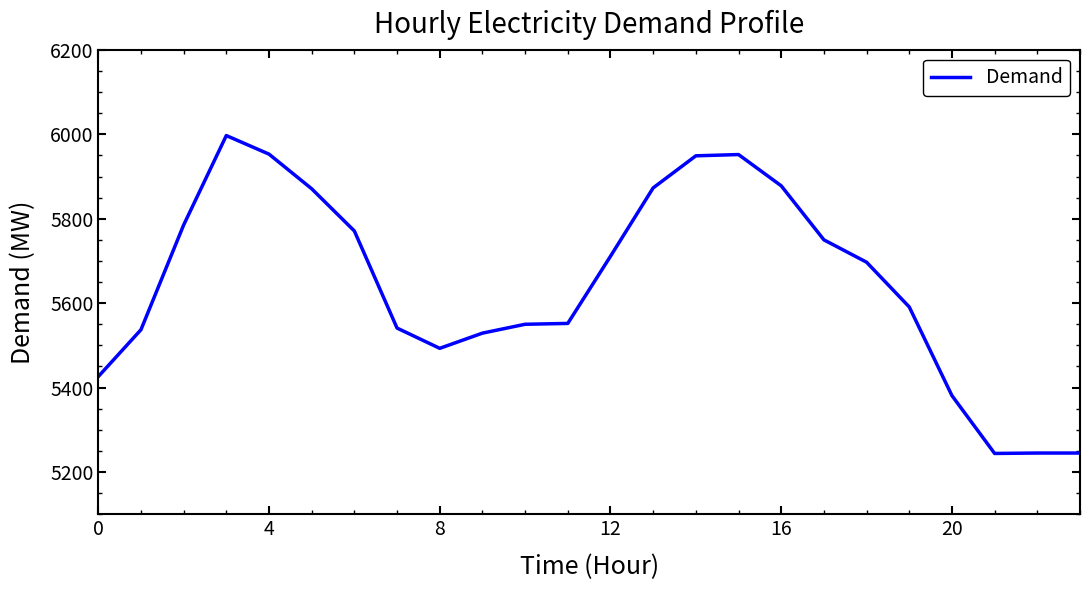

What is the difference between the maximum and minimum values?

753